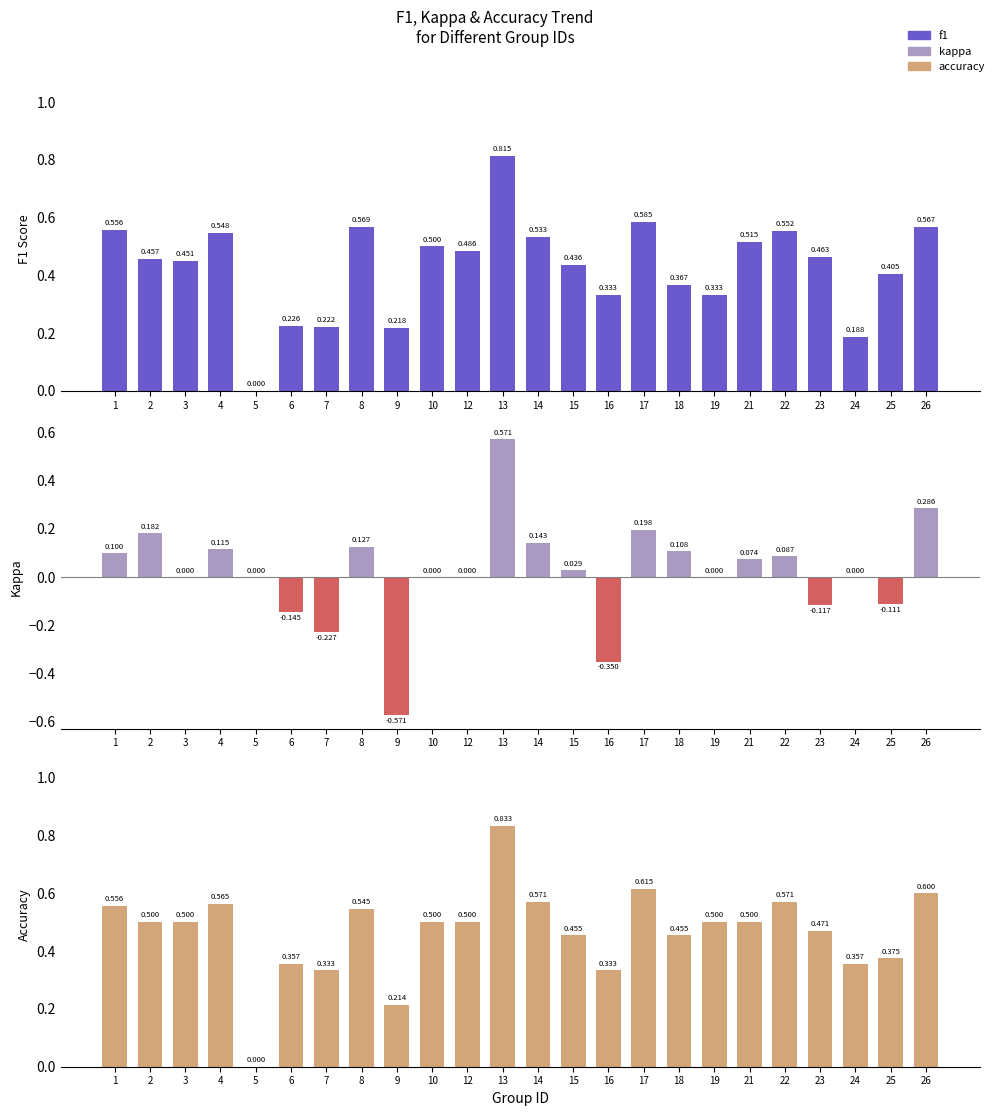

Rank the categories by f1 value from lowest to highest.

5, 24, 9, 7, 6, 16, 19, 18, 25, 15, 3, 2, 23, 12, 10, 21, 14, 4, 22, 1, 26, 8, 17, 13